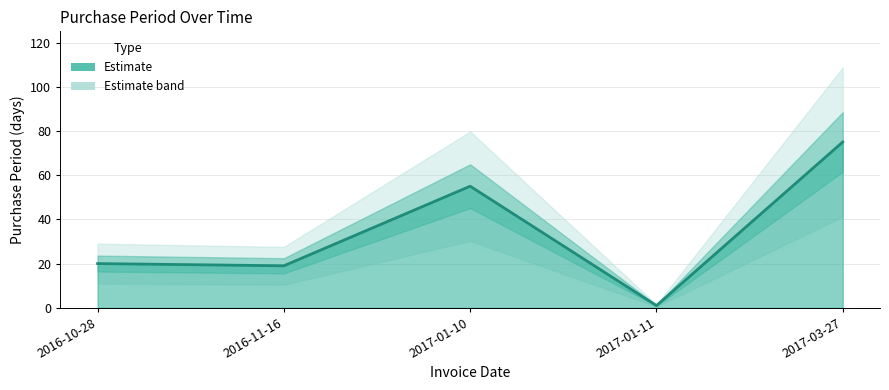

How many points are higher than both their immediate neighbors (excluding endpoints)?

1